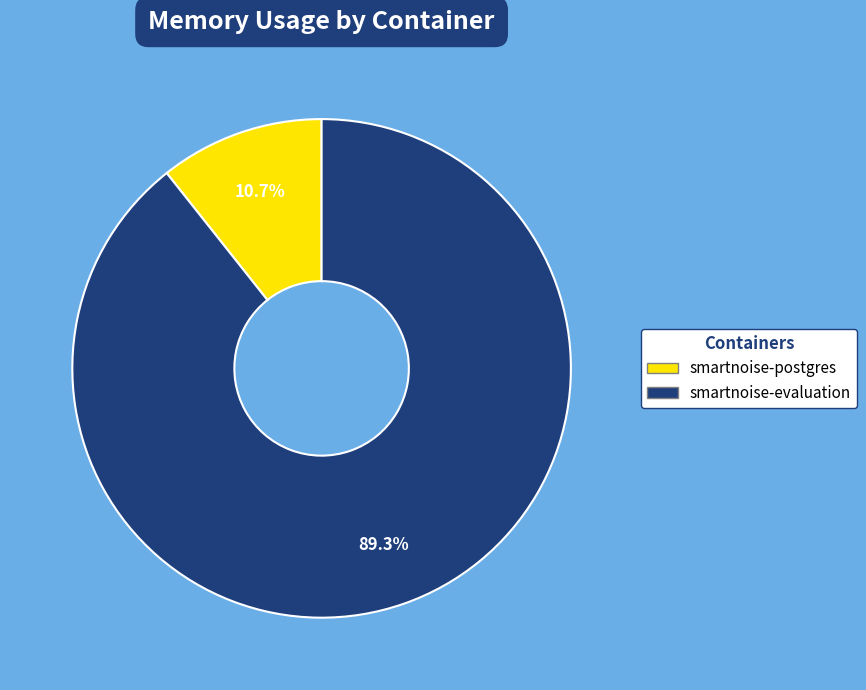

Which has a higher value, smartnoise-evaluation or smartnoise-postgres?

smartnoise-evaluation